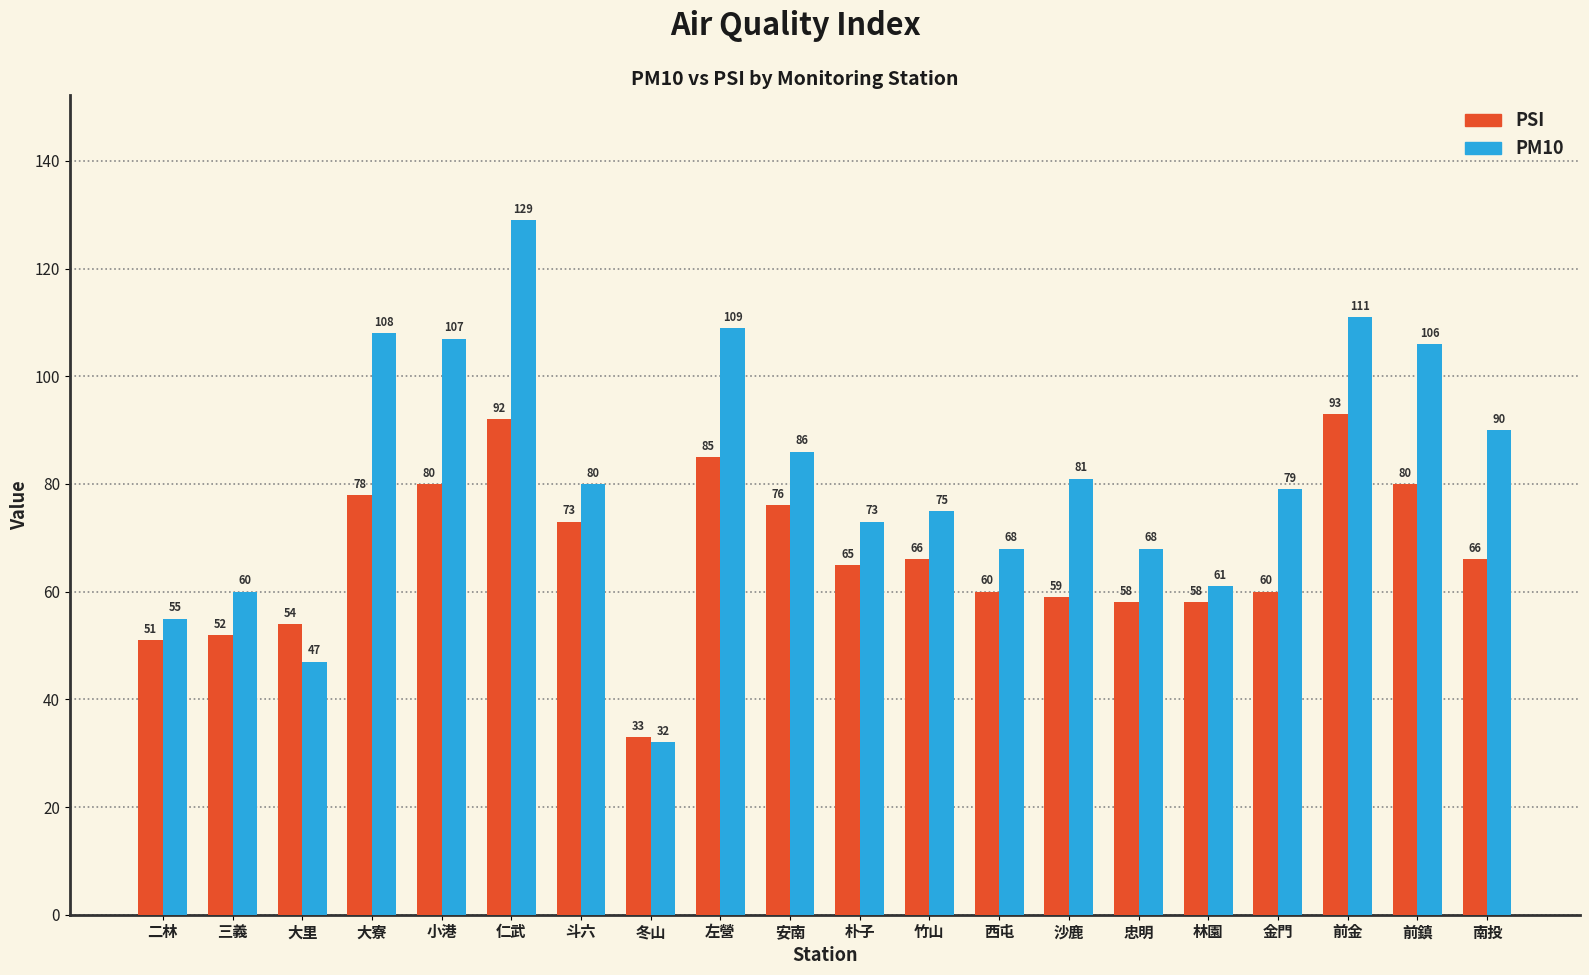

What value does the PSI series have at 斗六?

73